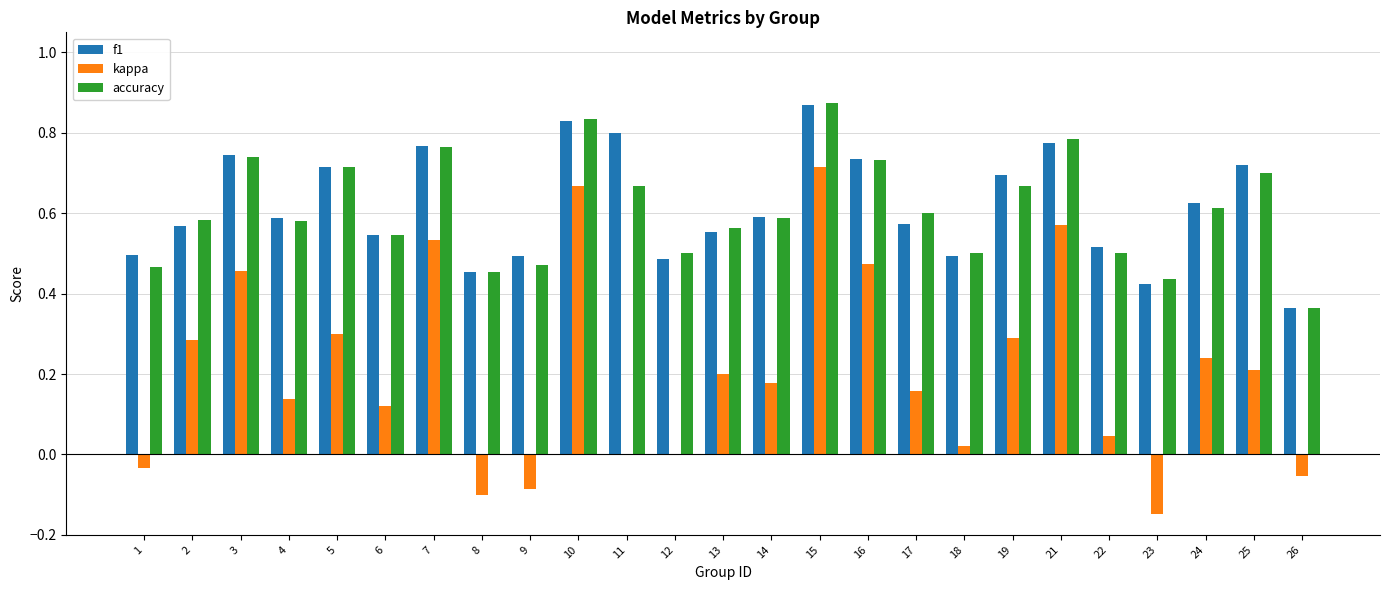

What are all the series names shown in the legend?

f1, kappa, accuracy